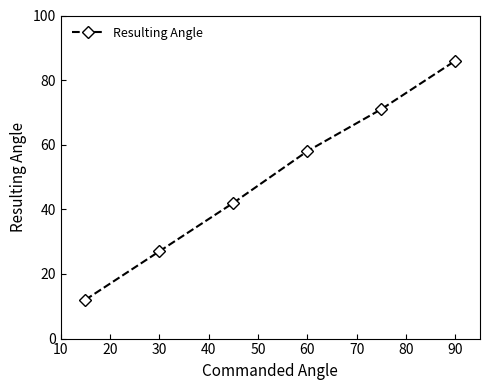

True or false: the data has more than 2 interior local peaks.

False